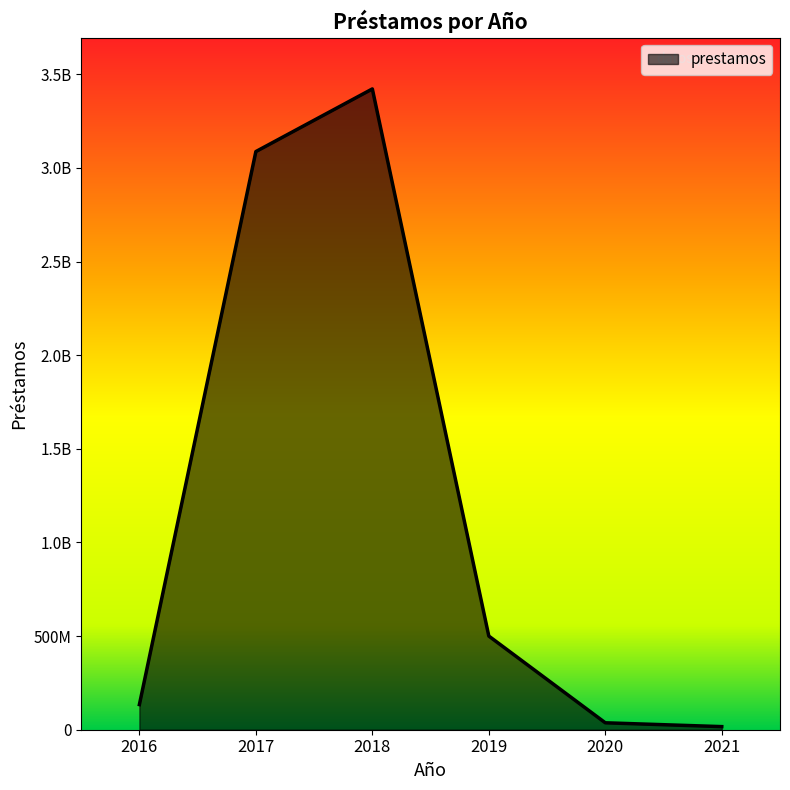

What is the sum of all values?

7197071247.4